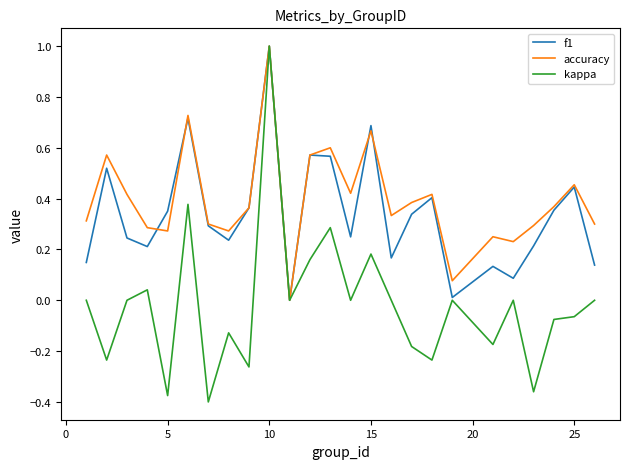

What is the maximum value for f1?

1.0